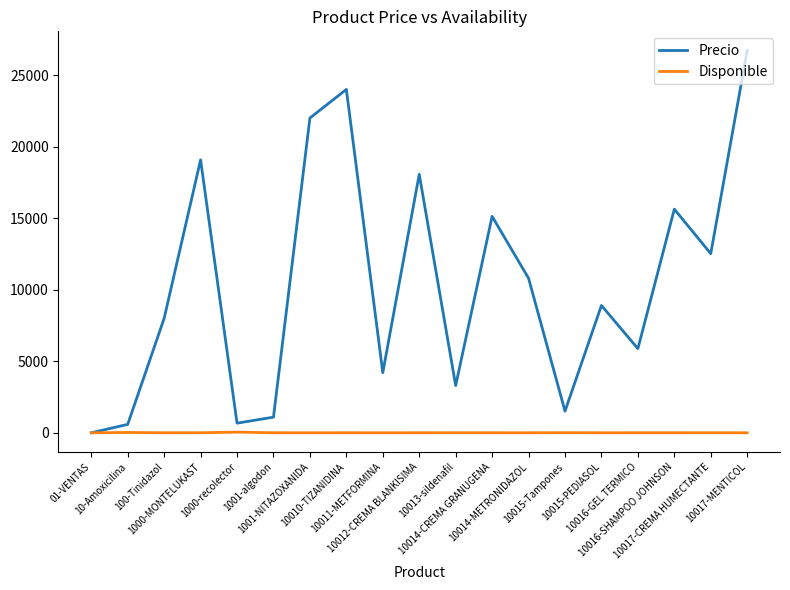

Count the number of categories in the chart.

19